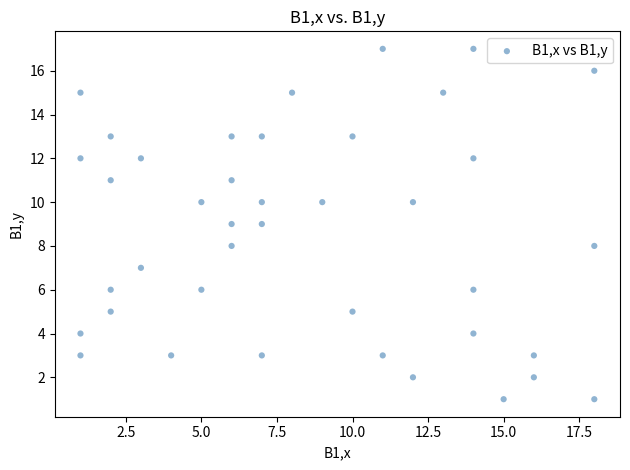

What is the range of Y values (max minus min)?

16